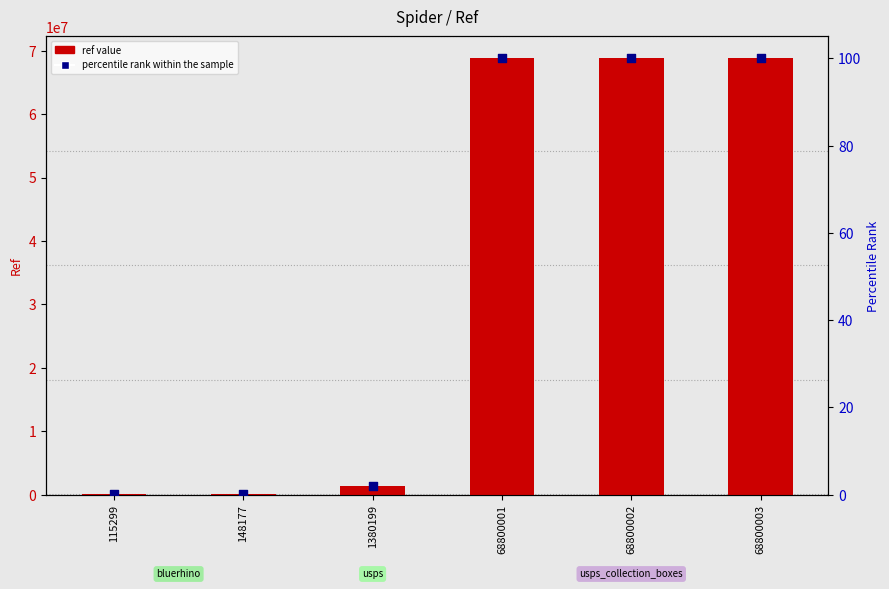

Which series has the largest total across all categories?

ref value